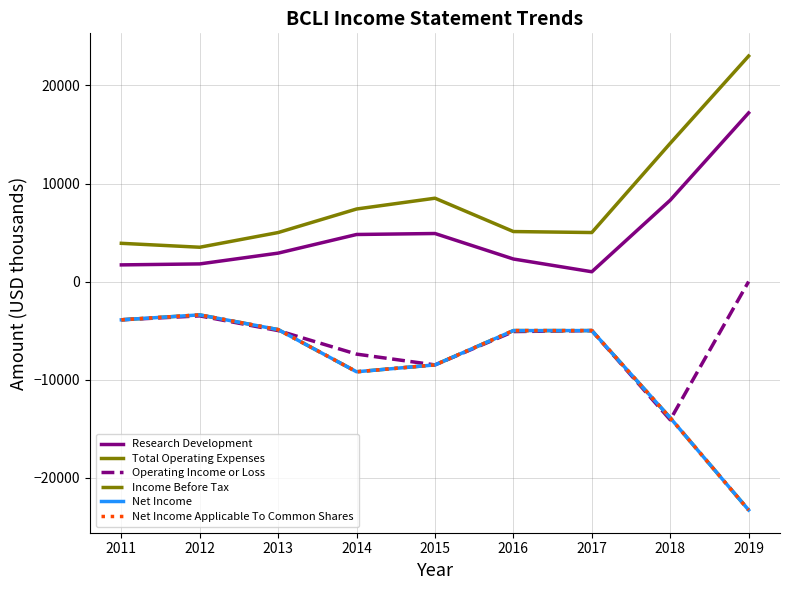

Rank the series at 2018 from highest to lowest value.

Total Operating Expenses, Research Development, Income Before Tax, Net Income, Net Income Applicable To Common Shares, Operating Income or Loss